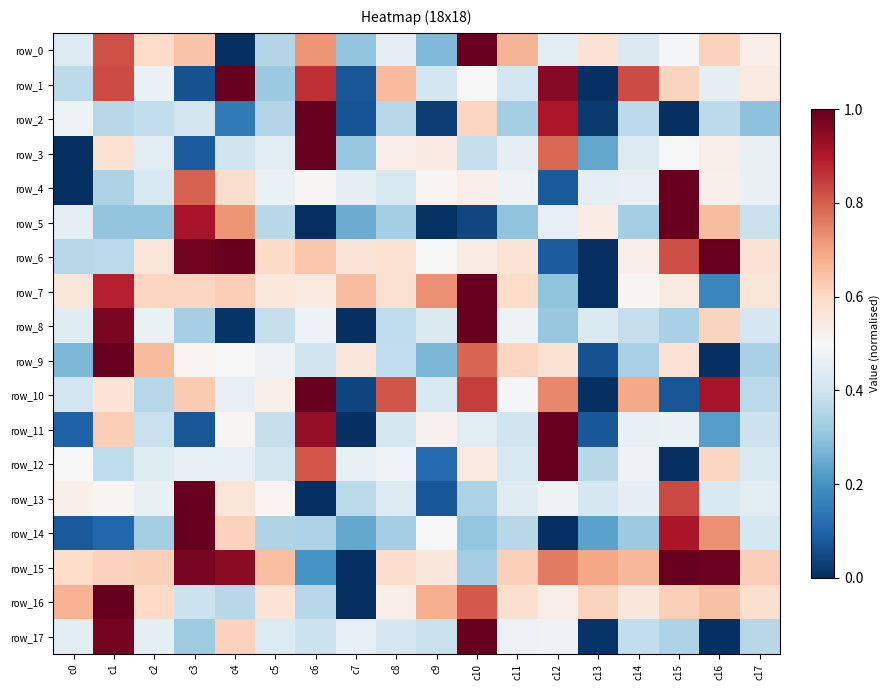

Reading left to right, list all the values displayed in this chart.

row_0: c0=0.4	c1=0.8	c2=0.6	c3=0.6	c4=0.0	c5=0.4	c6=0.7	c7=0.3	c8=0.5	c9=0.3	c10=1.0	c11=0.7	c12=0.4	c13=0.6	c14=0.4	c15=0.5	c16=0.6	c17=0.5
row_1: c0=0.4	c1=0.8	c2=0.5	c3=0.1	c4=1.0	c5=0.3	c6=0.9	c7=0.1	c8=0.7	c9=0.4	c10=0.5	c11=0.4	c12=1.0	c13=0.0	c14=0.8	c15=0.6	c16=0.5	c17=0.5
row_2: c0=0.5	c1=0.4	c2=0.4	c3=0.4	c4=0.1	c5=0.4	c6=1.0	c7=0.1	c8=0.4	c9=0.0	c10=0.6	c11=0.3	c12=0.9	c13=0.0	c14=0.4	c15=0.0	c16=0.4	c17=0.3
row_3: c0=0.0	c1=0.6	c2=0.4	c3=0.1	c4=0.4	c5=0.4	c6=1.0	c7=0.3	c8=0.5	c9=0.5	c10=0.4	c11=0.4	c12=0.8	c13=0.2	c14=0.4	c15=0.5	c16=0.5	c17=0.5
row_4: c0=0.0	c1=0.3	c2=0.4	c3=0.8	c4=0.6	c5=0.5	c6=0.5	c7=0.5	c8=0.4	c9=0.5	c10=0.5	c11=0.5	c12=0.1	c13=0.5	c14=0.5	c15=1.0	c16=0.5	c17=0.5
row_5: c0=0.5	c1=0.3	c2=0.3	c3=0.9	c4=0.7	c5=0.4	c6=0.0	c7=0.3	c8=0.3	c9=0.0	c10=0.0	c11=0.3	c12=0.5	c13=0.5	c14=0.3	c15=1.0	c16=0.7	c17=0.4
row_6: c0=0.4	c1=0.4	c2=0.6	c3=1.0	c4=1.0	c5=0.6	c6=0.6	c7=0.6	c8=0.6	c9=0.5	c10=0.5	c11=0.6	c12=0.1	c13=0.0	c14=0.5	c15=0.8	c16=1.0	c17=0.6
row_7: c0=0.6	c1=0.9	c2=0.6	c3=0.6	c4=0.6	c5=0.6	c6=0.5	c7=0.7	c8=0.6	c9=0.7	c10=1.0	c11=0.6	c12=0.3	c13=0.0	c14=0.5	c15=0.5	c16=0.2	c17=0.6
row_8: c0=0.4	c1=1.0	c2=0.5	c3=0.3	c4=0.0	c5=0.4	c6=0.5	c7=0.0	c8=0.4	c9=0.4	c10=1.0	c11=0.5	c12=0.3	c13=0.4	c14=0.4	c15=0.3	c16=0.6	c17=0.4
row_9: c0=0.3	c1=1.0	c2=0.7	c3=0.5	c4=0.5	c5=0.5	c6=0.4	c7=0.6	c8=0.4	c9=0.3	c10=0.8	c11=0.6	c12=0.6	c13=0.1	c14=0.3	c15=0.6	c16=0.0	c17=0.3
row_10: c0=0.4	c1=0.6	c2=0.4	c3=0.6	c4=0.5	c5=0.5	c6=1.0	c7=0.0	c8=0.8	c9=0.4	c10=0.8	c11=0.5	c12=0.7	c13=0.0	c14=0.7	c15=0.1	c16=0.9	c17=0.4
row_11: c0=0.1	c1=0.6	c2=0.4	c3=0.1	c4=0.5	c5=0.4	c6=0.9	c7=0.0	c8=0.4	c9=0.5	c10=0.4	c11=0.4	c12=1.0	c13=0.1	c14=0.5	c15=0.5	c16=0.2	c17=0.4
row_12: c0=0.5	c1=0.4	c2=0.4	c3=0.5	c4=0.5	c5=0.4	c6=0.8	c7=0.5	c8=0.5	c9=0.1	c10=0.5	c11=0.4	c12=1.0	c13=0.4	c14=0.5	c15=0.0	c16=0.6	c17=0.4
row_13: c0=0.5	c1=0.5	c2=0.5	c3=1.0	c4=0.6	c5=0.5	c6=0.0	c7=0.4	c8=0.4	c9=0.1	c10=0.3	c11=0.4	c12=0.5	c13=0.4	c14=0.5	c15=0.8	c16=0.4	c17=0.4
row_14: c0=0.1	c1=0.1	c2=0.3	c3=1.0	c4=0.6	c5=0.3	c6=0.3	c7=0.2	c8=0.3	c9=0.5	c10=0.3	c11=0.4	c12=0.0	c13=0.2	c14=0.3	c15=0.9	c16=0.7	c17=0.4
row_15: c0=0.6	c1=0.6	c2=0.6	c3=1.0	c4=1.0	c5=0.7	c6=0.2	c7=0.0	c8=0.6	c9=0.6	c10=0.3	c11=0.6	c12=0.8	c13=0.7	c14=0.7	c15=1.0	c16=1.0	c17=0.6
row_16: c0=0.7	c1=1.0	c2=0.6	c3=0.4	c4=0.4	c5=0.6	c6=0.4	c7=0.0	c8=0.5	c9=0.7	c10=0.8	c11=0.6	c12=0.5	c13=0.6	c14=0.6	c15=0.6	c16=0.6	c17=0.6
row_17: c0=0.4	c1=1.0	c2=0.5	c3=0.3	c4=0.6	c5=0.4	c6=0.4	c7=0.5	c8=0.4	c9=0.4	c10=1.0	c11=0.5	c12=0.5	c13=0.0	c14=0.4	c15=0.3	c16=0.0	c17=0.4